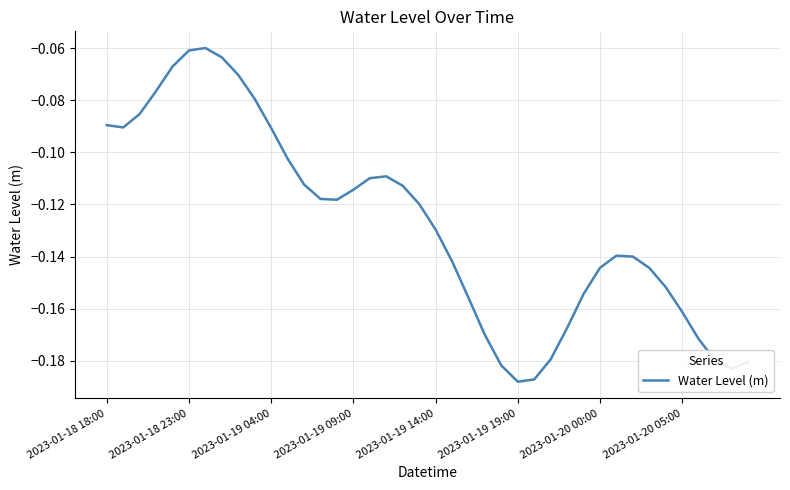

What is the difference between the second highest and minimum values?

0.1